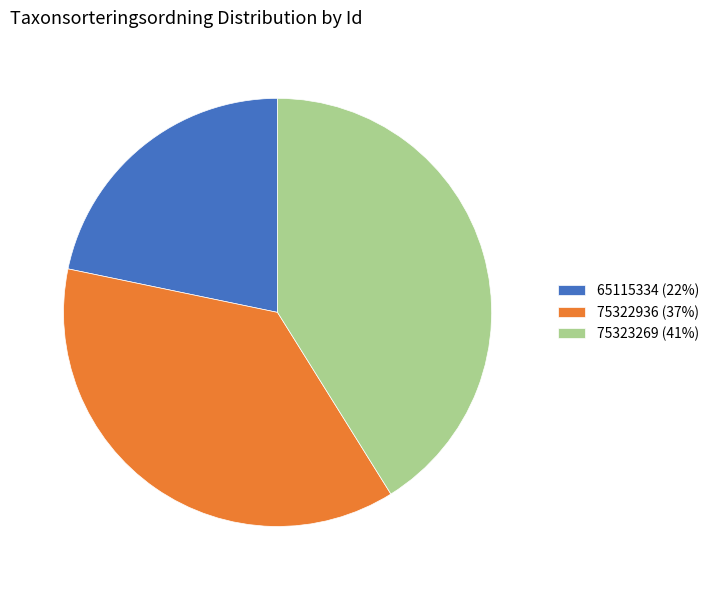

Is there any slice that represents more than half of the pie?

No